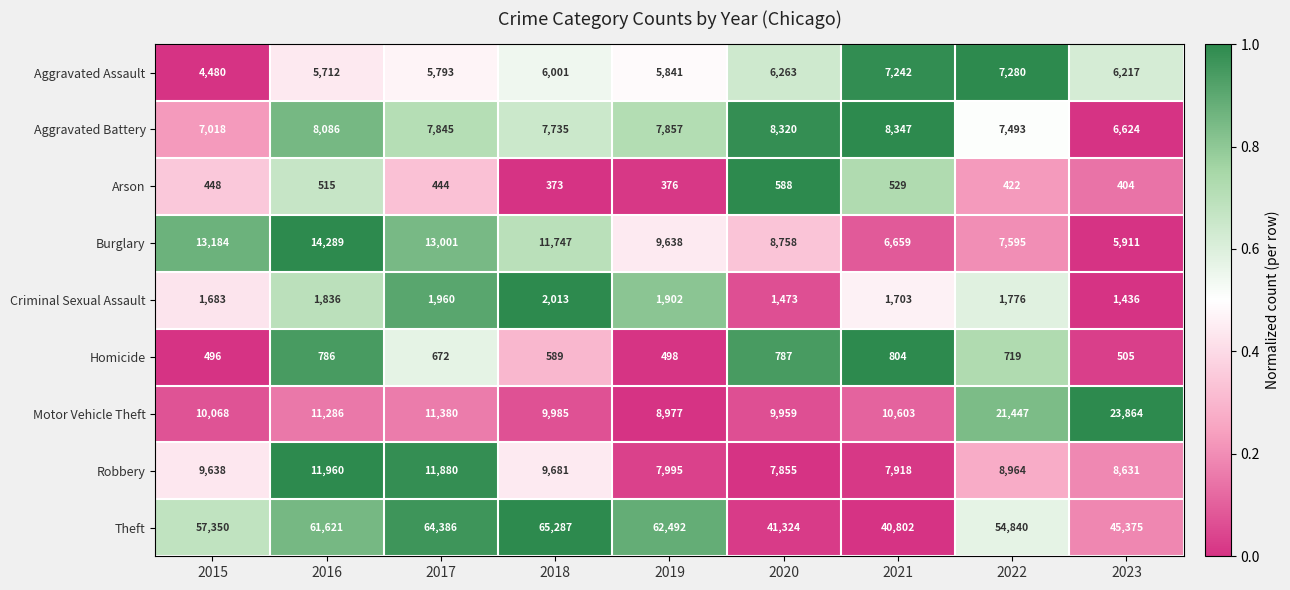

The Criminal Sexual Assault series shows 942 at 2016. True or false?

False